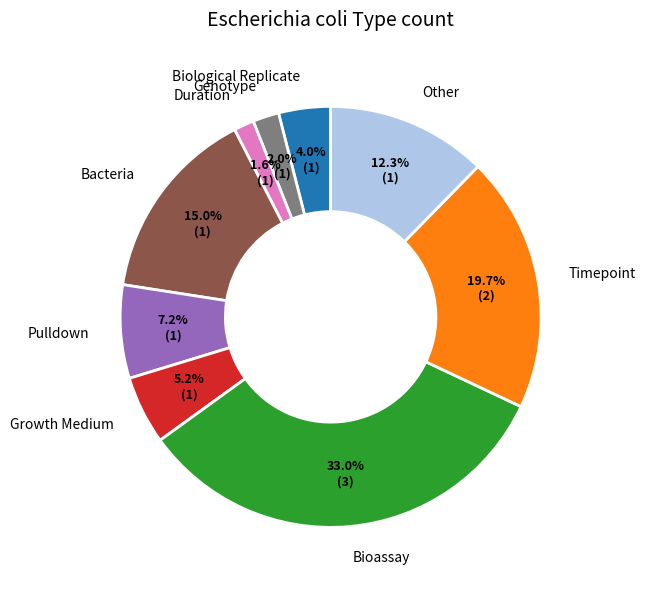

Is there any slice that represents more than half of the pie?

No